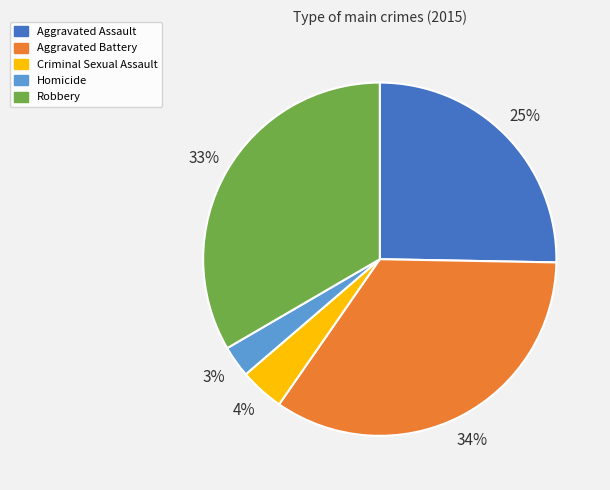

What percentage is the Homicide slice, to the nearest percent?

3%